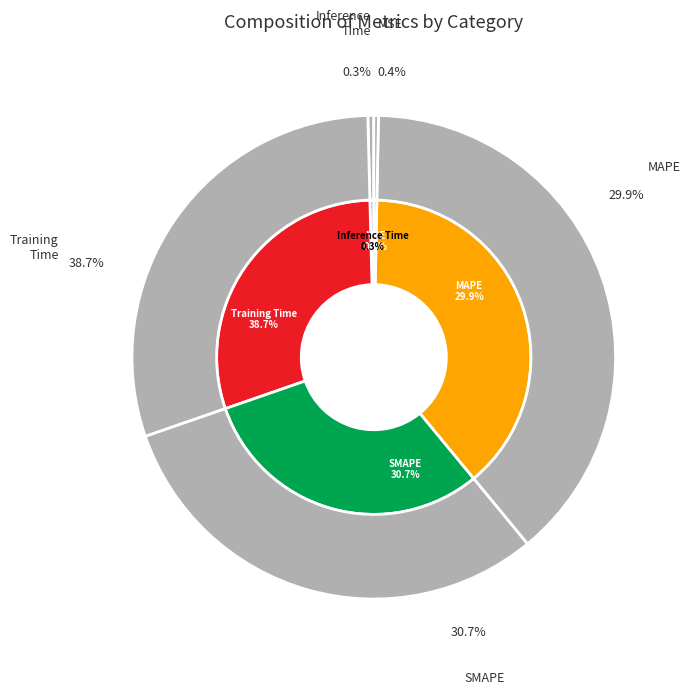

Between MSE and Training Time, which is larger?

Training Time